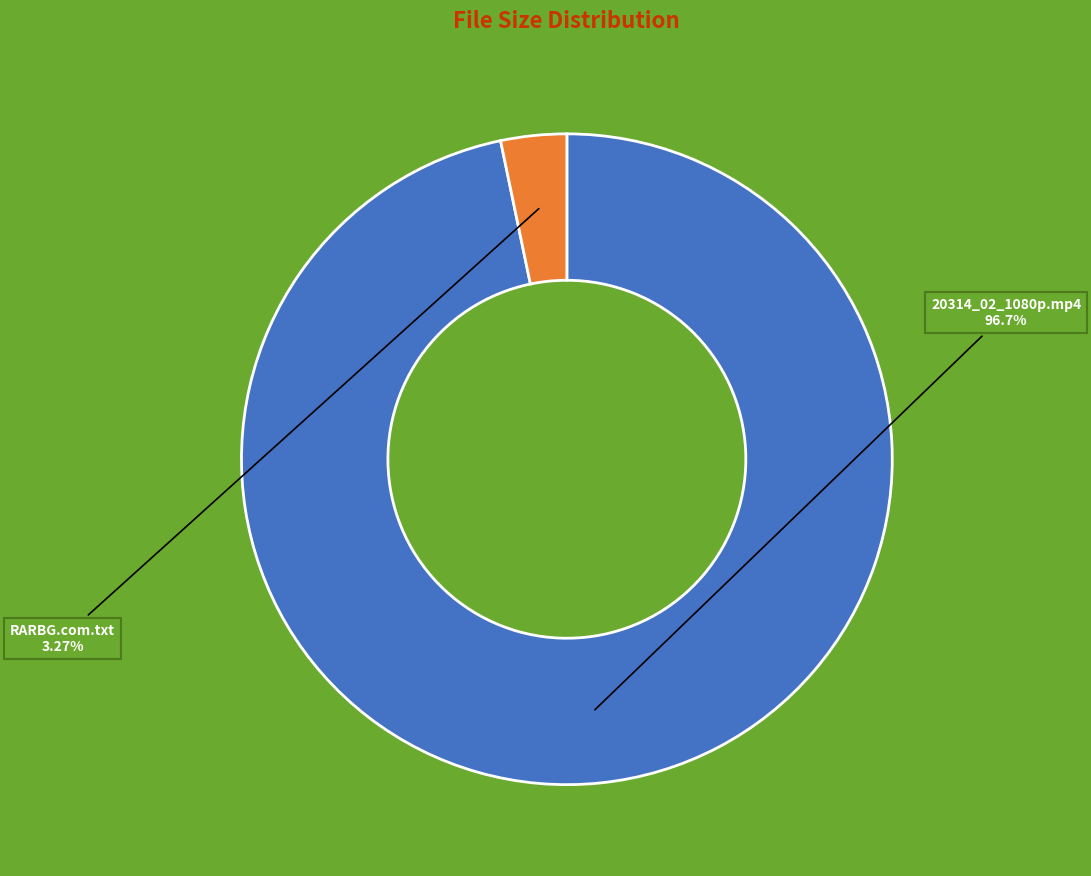

Rank the categories by value from lowest to highest.

RARBG.com.txt, 20314_02_1080p.mp4